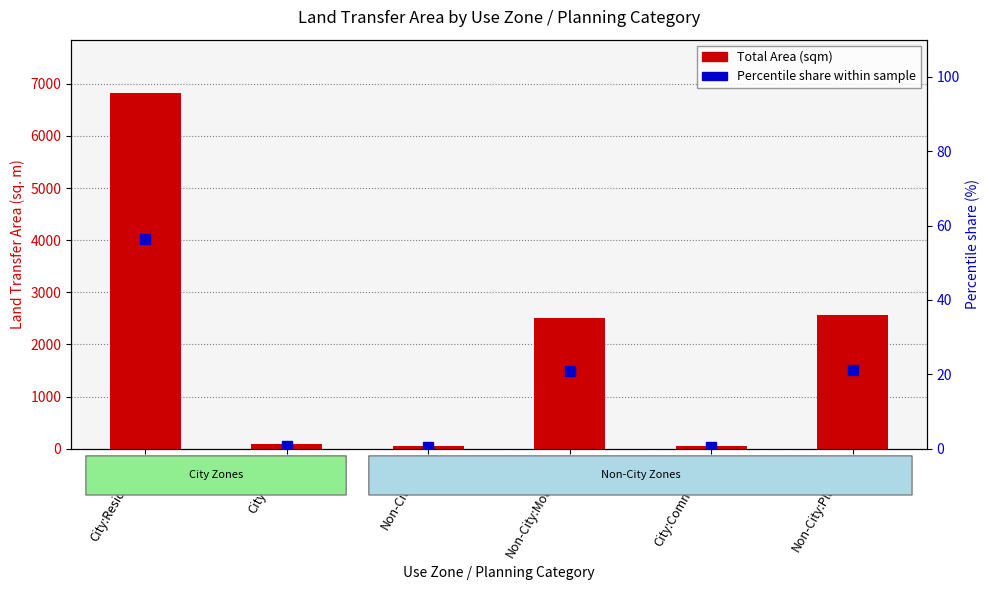

How many data points in Percentile share (%) are less than 20?

3